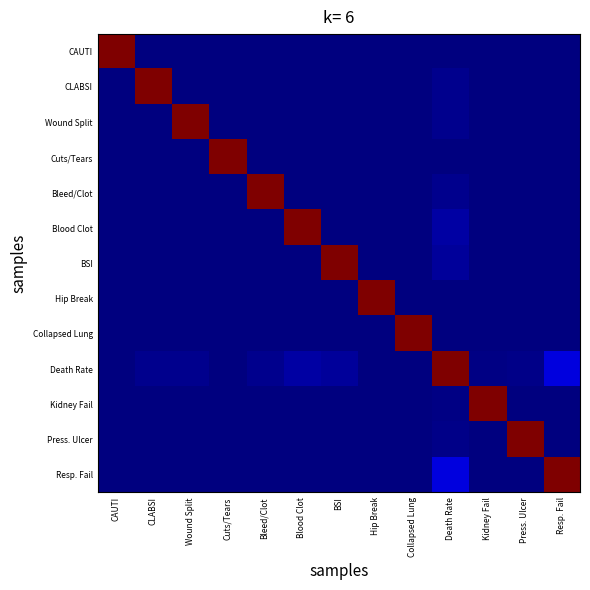

Rank the series by their maximum value, from lowest to highest.

CAUTI, CLABSI, Wound Split, Cuts/Tears, Bleed/Clot, Blood Clot, BSI, Hip Break, Collapsed Lung, Death Rate, Kidney Fail, Press. Ulcer, Resp. Fail